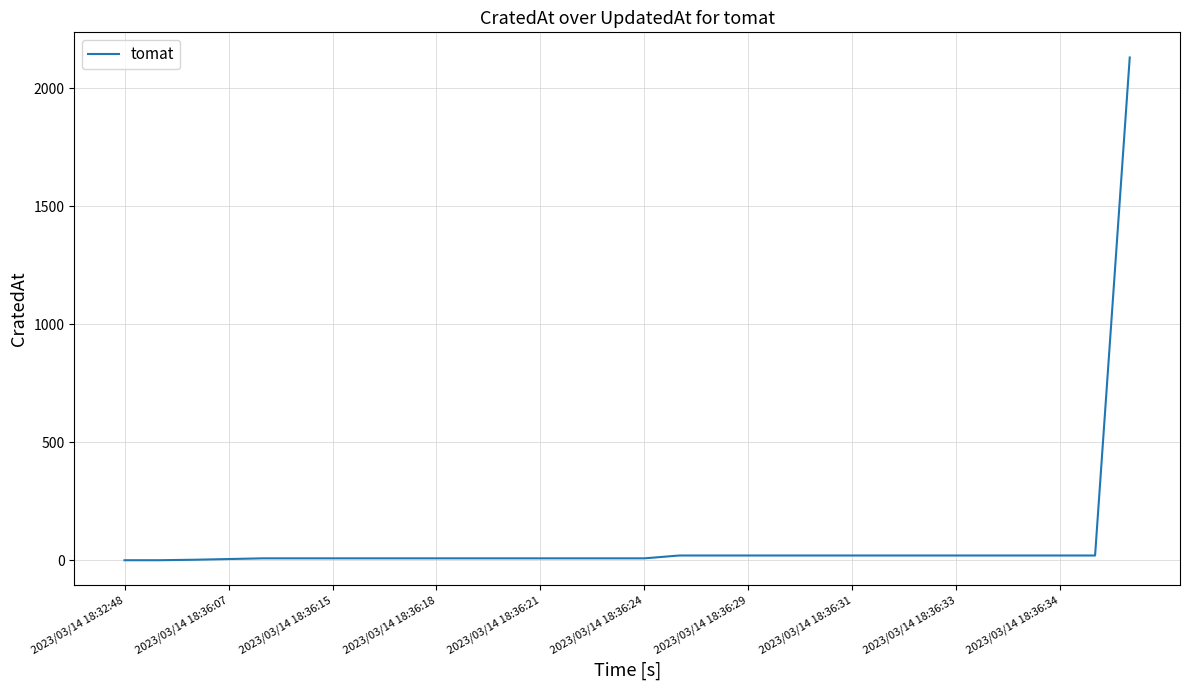

What is the difference between the maximum and minimum values?

2130